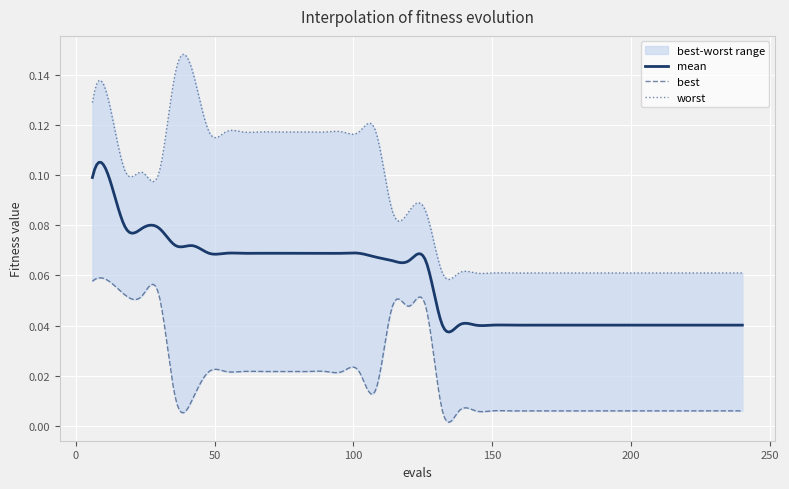

True or false: best and worst cross at least once.

False